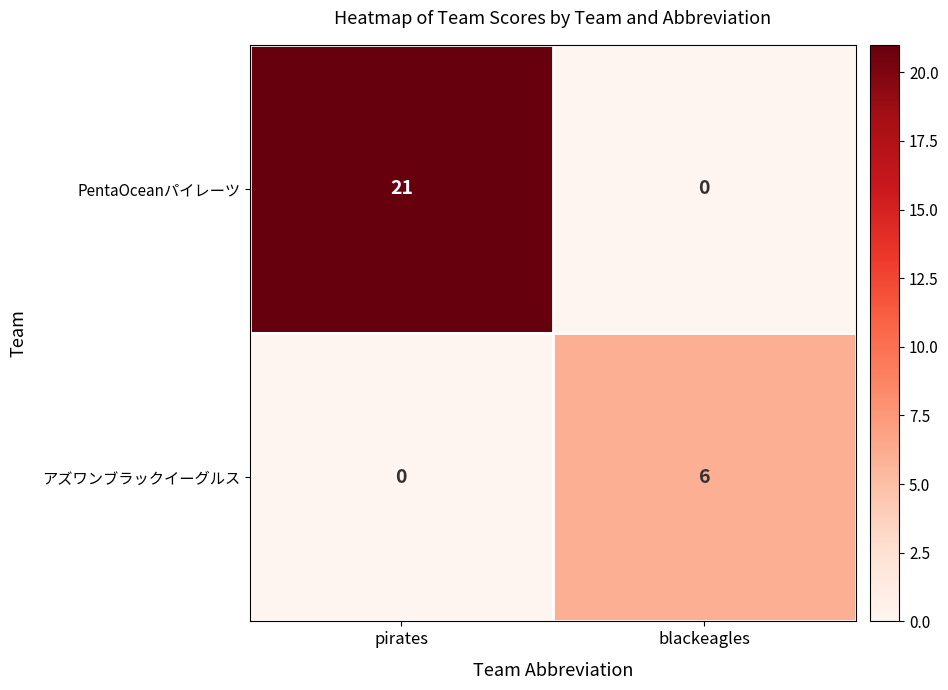

Reading left to right, extract all data points from this chart.

PentaOceanパイレーツ: 21	0
アズワンブラックイーグルス: 0	6